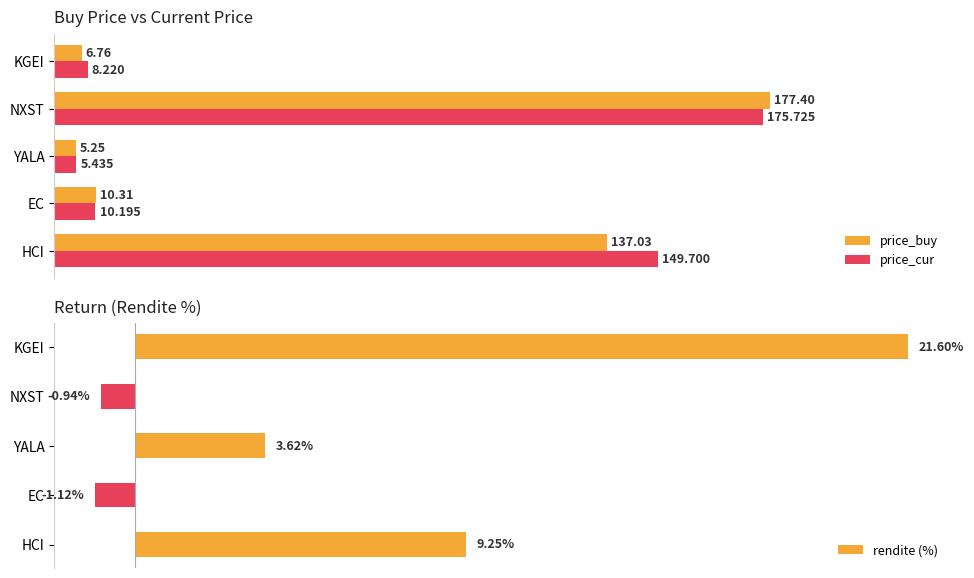

Reading left to right, what are all the values shown in this chart?

price_buy: 137.0	10.3	5.2	177.4	6.8
price_cur: 149.7	10.2	5.4	175.7	8.2
rendite (%): 9.2	-1.1	3.6	-0.9	21.6